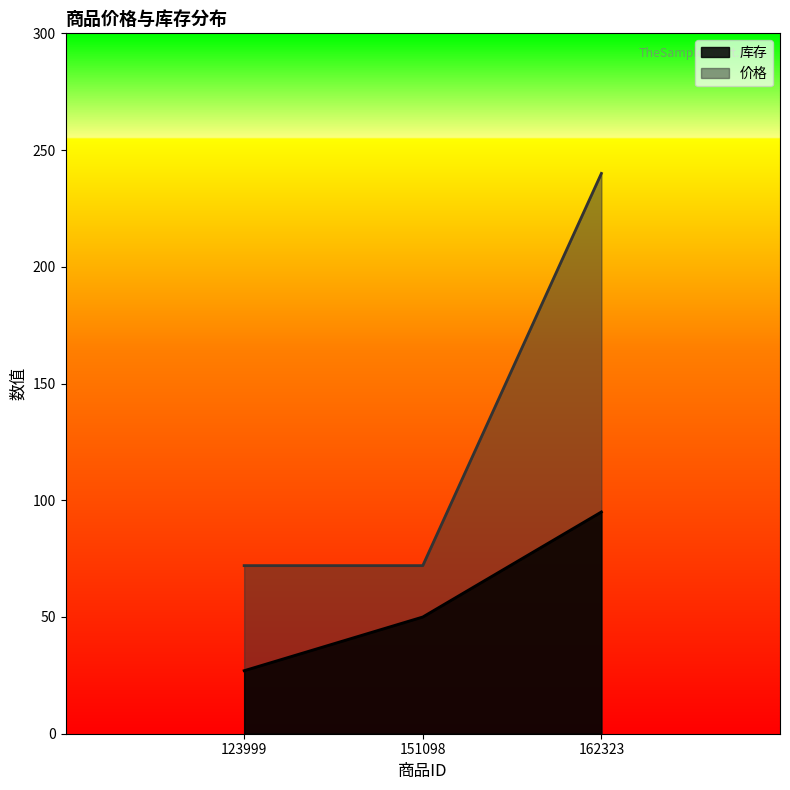

Rank the categories by 价格 value from lowest to highest.

123999, 151098, 162323